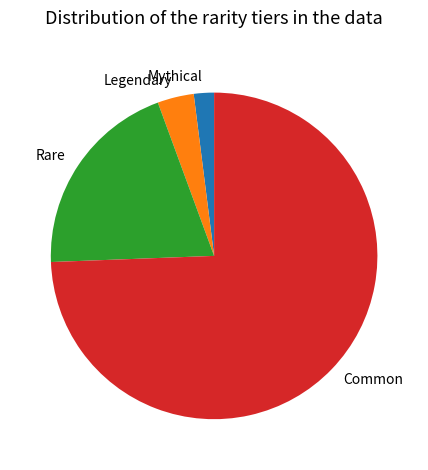

The Mythical slice represents 2% of the pie. True or false?

True